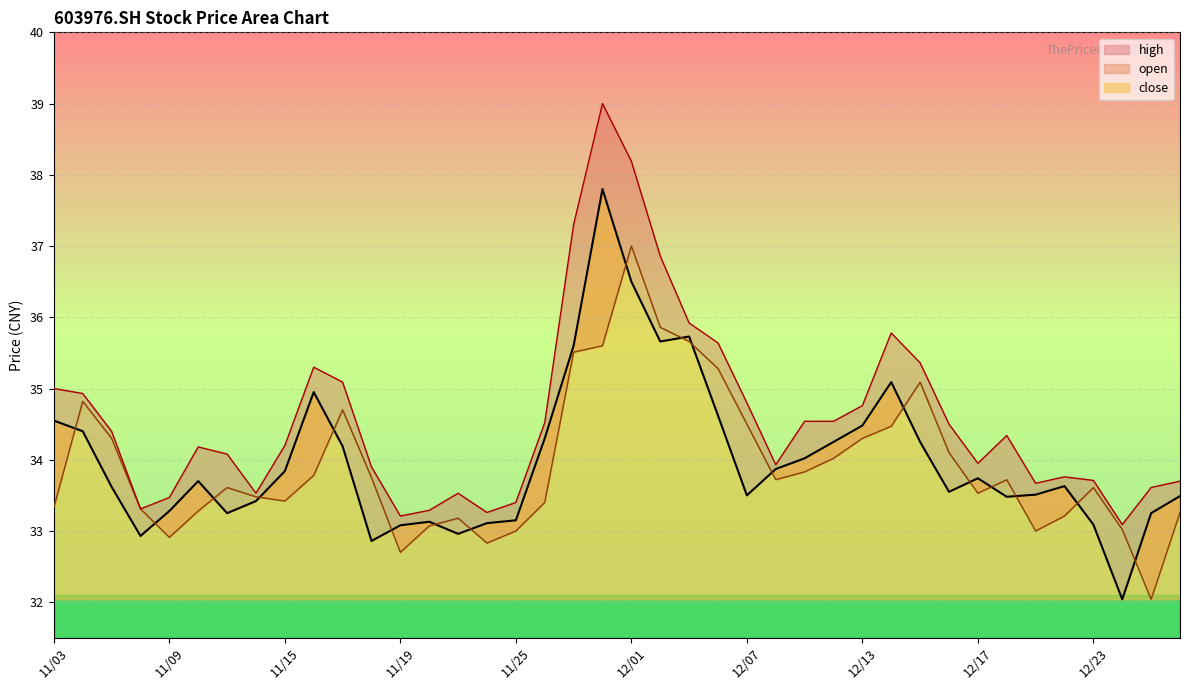

True or false: high has a value of 53.8 at 20211214.

False